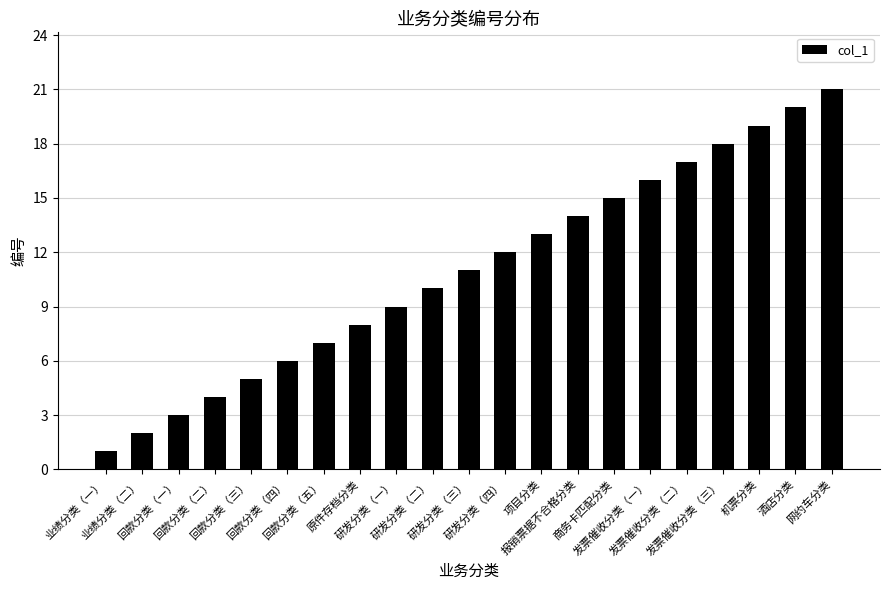

What is the value of the 2nd bar from the left?

2